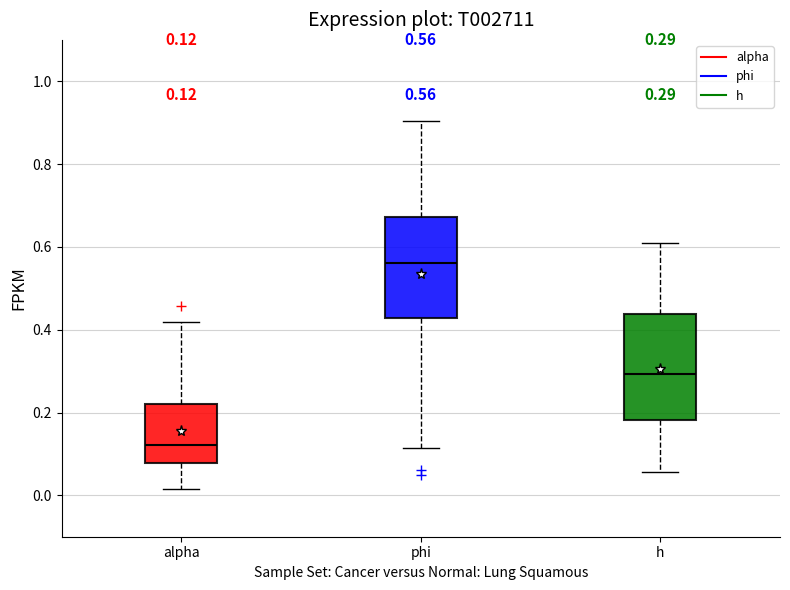

Which box has the lowest median line?

alpha